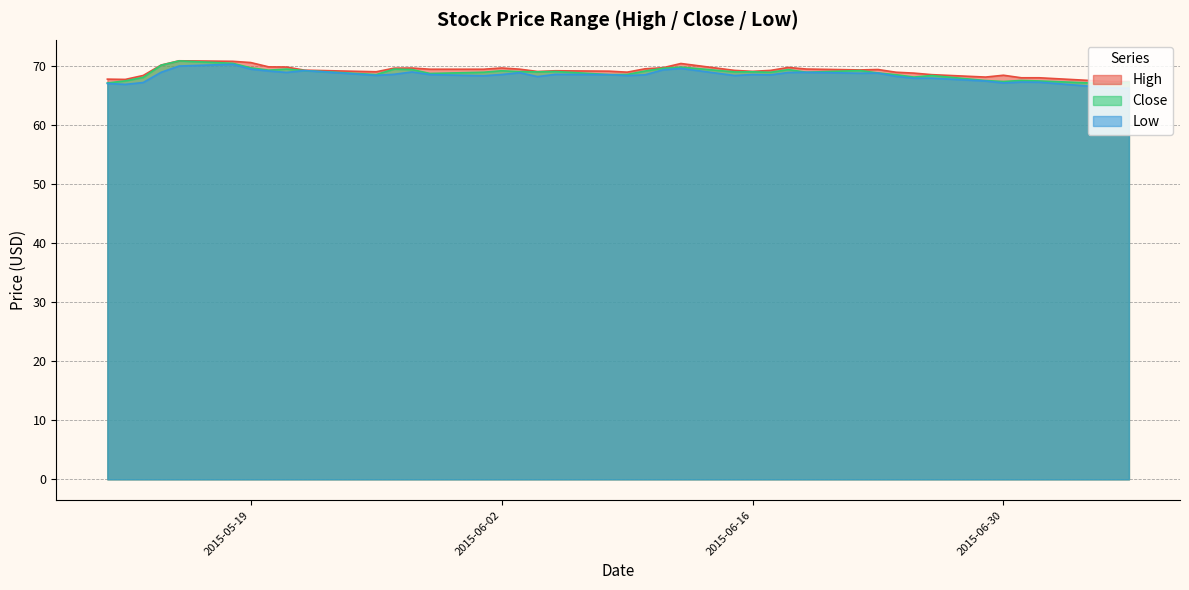

True or false: High and Close intersect in this chart.

False